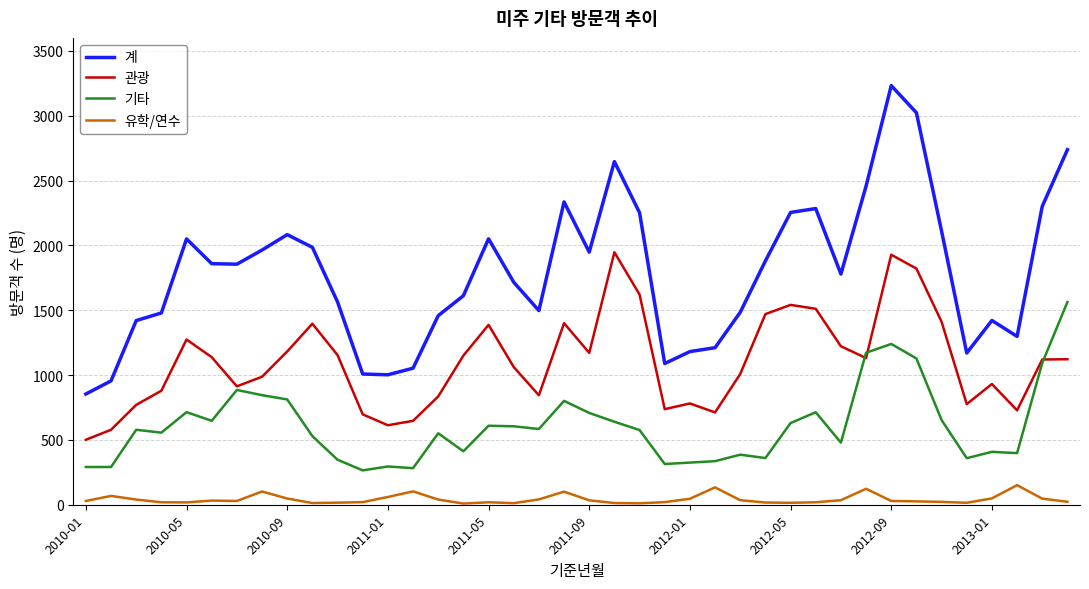

How many lines are shown in the chart?

4